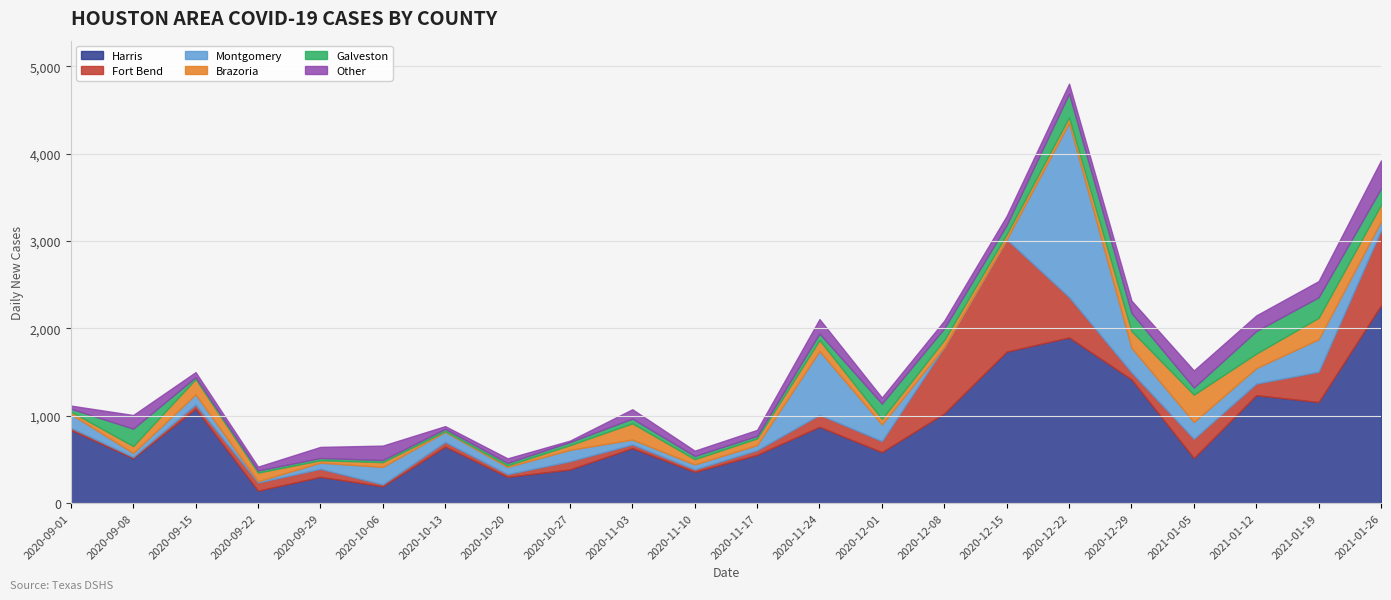

How many interior local valleys does the Other series have?

6